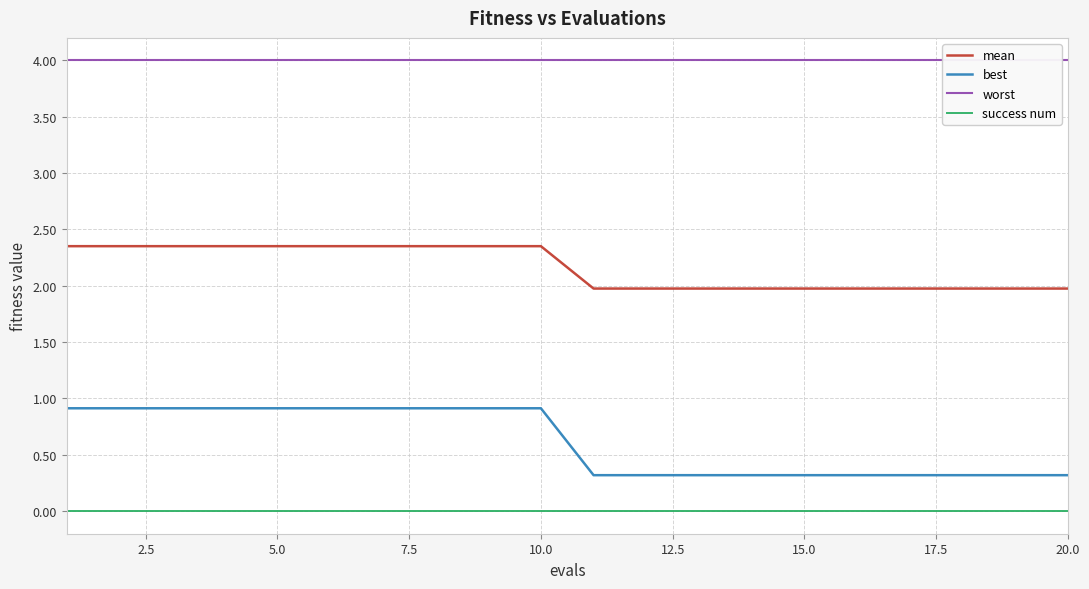

What is the sum of all mean values?

43.3